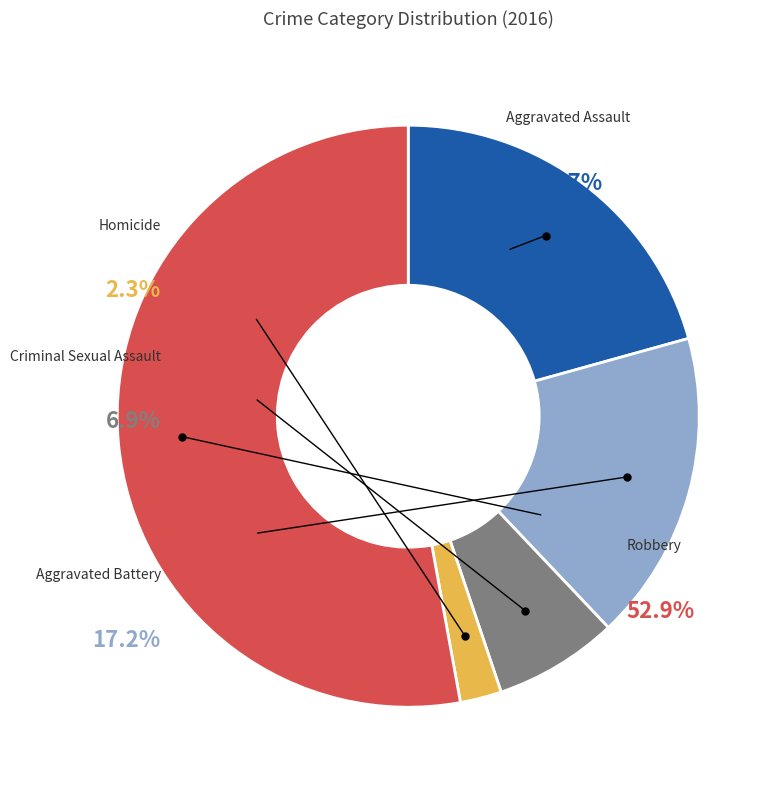

Rank the categories by value from highest to lowest.

Robbery, Aggravated Assault, Aggravated Battery, Criminal Sexual Assault, Homicide